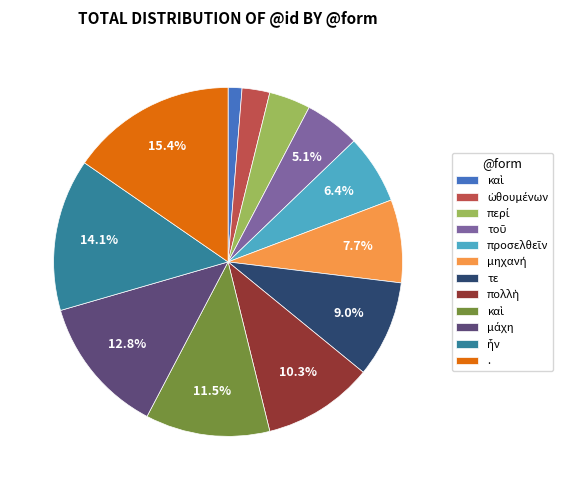

Count the number of slices in the pie.

12